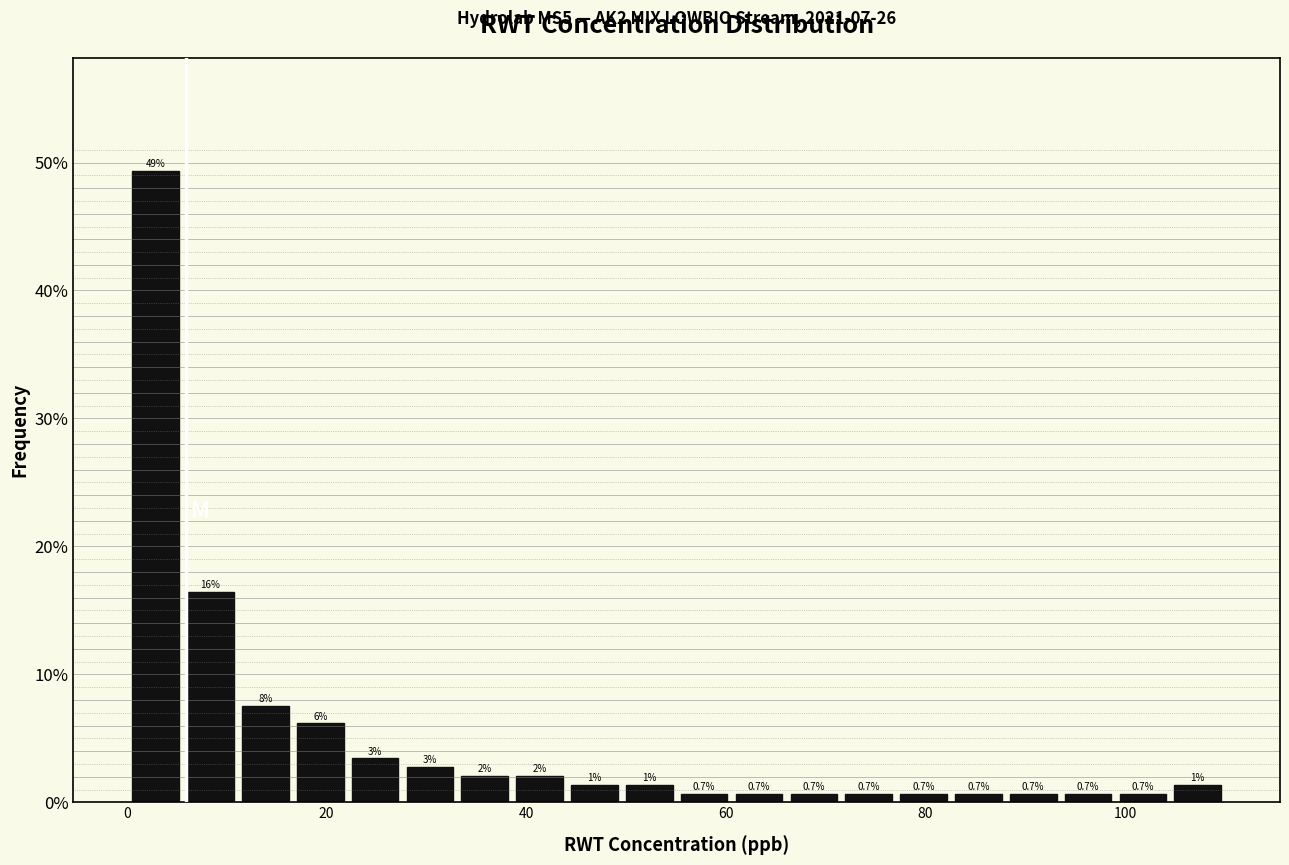

Around what value on the x-axis is the tallest bar? Give the approximate position of its centre, as read against the axis.

2